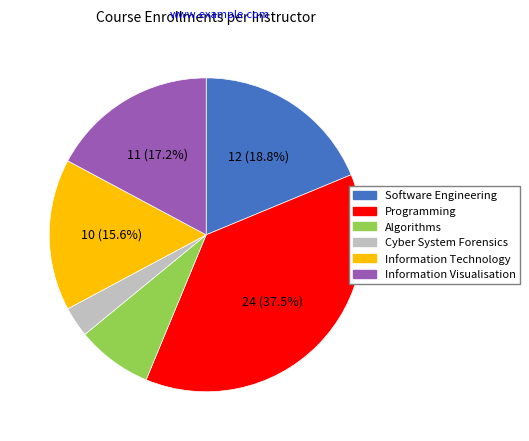

Between Cyber System Forensics and Information Visualisation, which is larger?

Information Visualisation